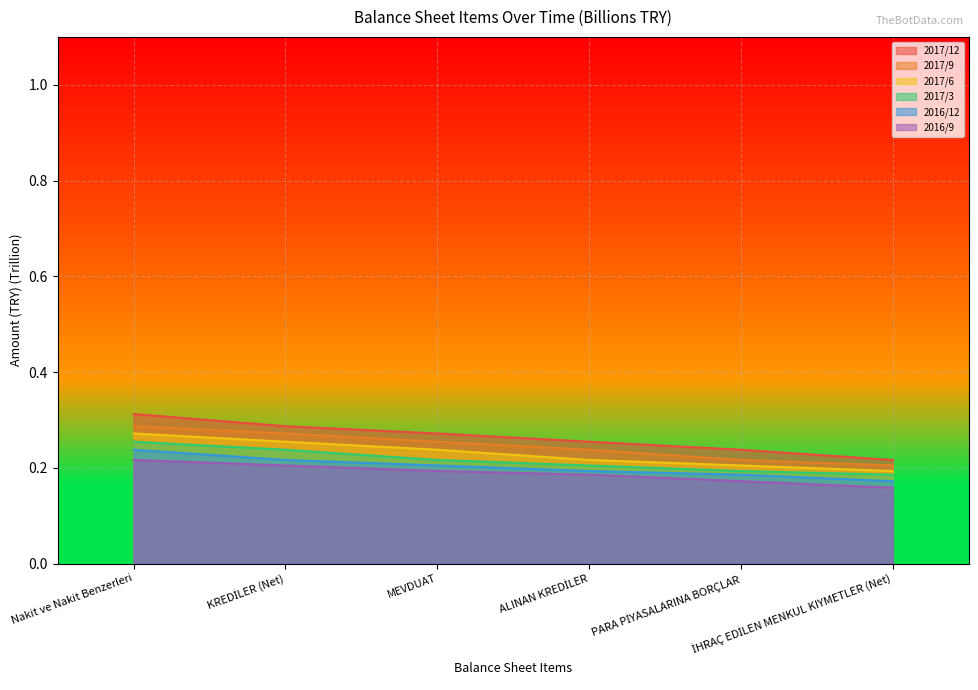

What position from the left is PARA PİYASALARINA BORÇLAR?

5